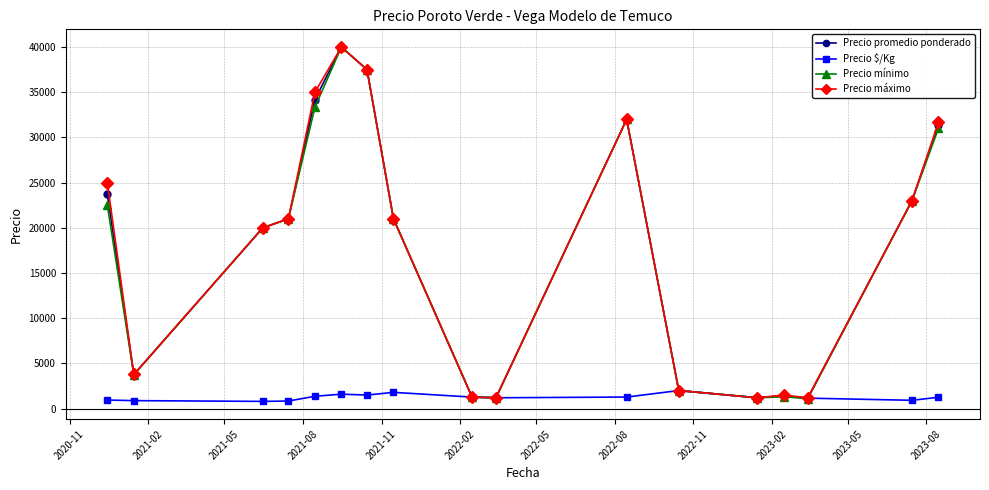

At how many categories does at least one series exceed 10574?

10